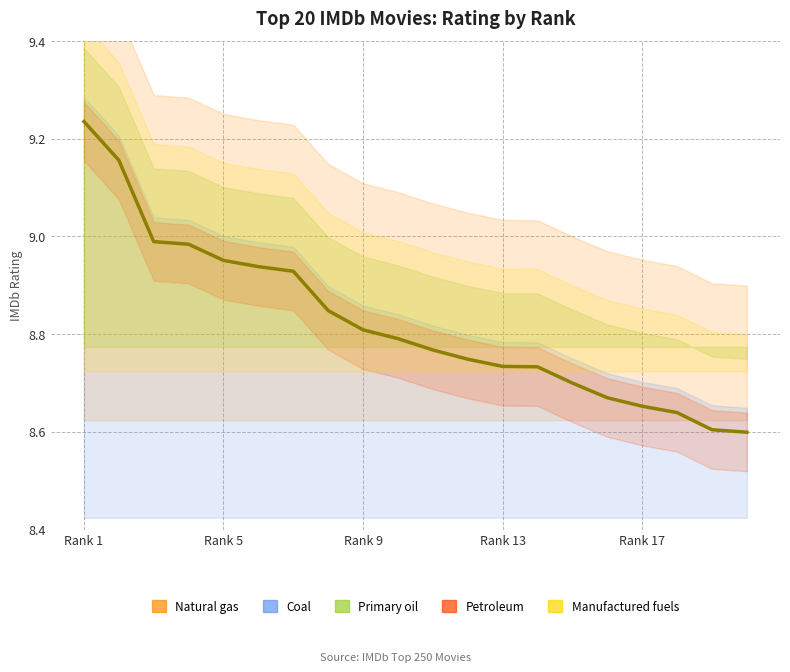

Approximately how many times larger is the value at 3 compared to 13?

1.0